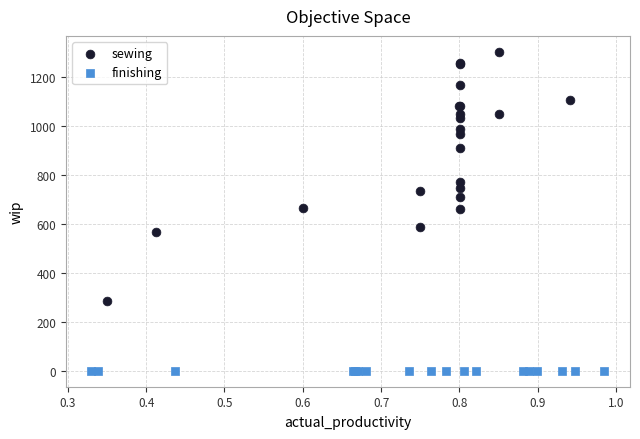

Which series contains the lowest Y value?

finishing